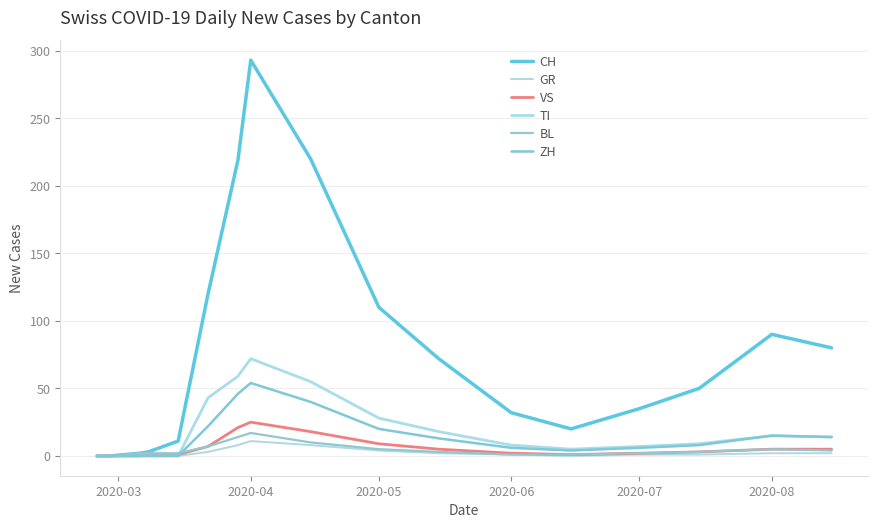

Reading left to right, transcribe all the data shown in this chart.

CH: 0	0	0	0	2	3	11	120	219	293	220	110	72	32	20	35	50	90	80
GR: 0	0	0	0	0	0	0	3	8	11	8	4	2	1	0	1	1	2	2
VS: 0	0	0	0	0	1	1	7	21	25	18	9	5	2	1	2	3	5	5
TI: 0	0	0	0	0	0	0	43	59	72	55	28	18	8	5	7	9	15	14
BL: 0	0	0	0	2	2	2	7	14	17	10	5	3	1	1	2	3	5	4
ZH: 0	0	0	0	0	0	0	22	46	54	40	20	13	6	4	6	8	15	14